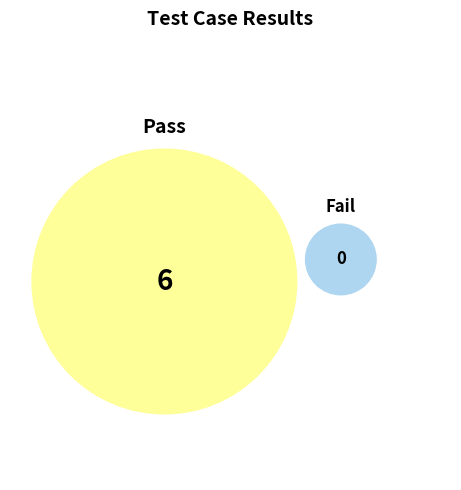

To the nearest percent, what is the combined percentage of Fail and Pass?

100%